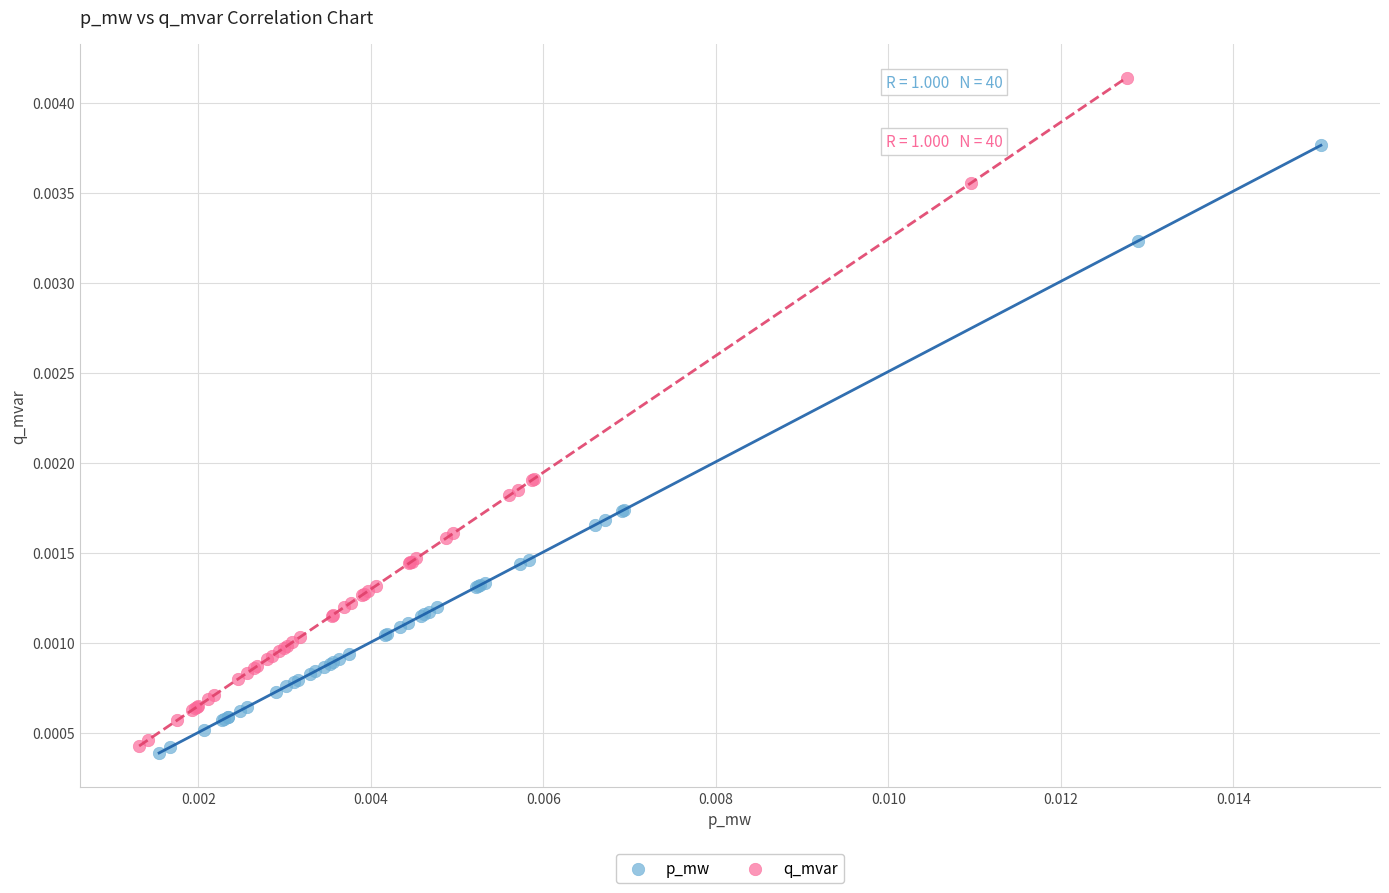

Which series contains the lowest Y value?

p_mw